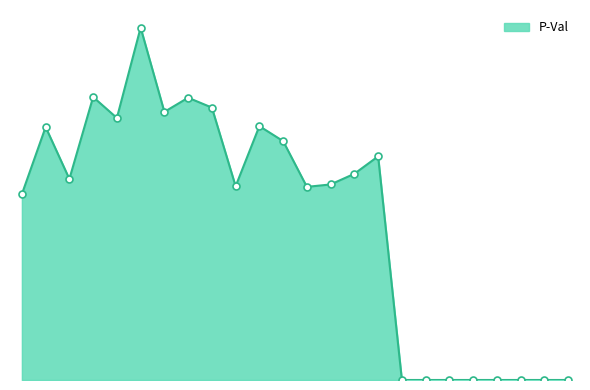

Is this an area chart (filled region under the line)?

Yes